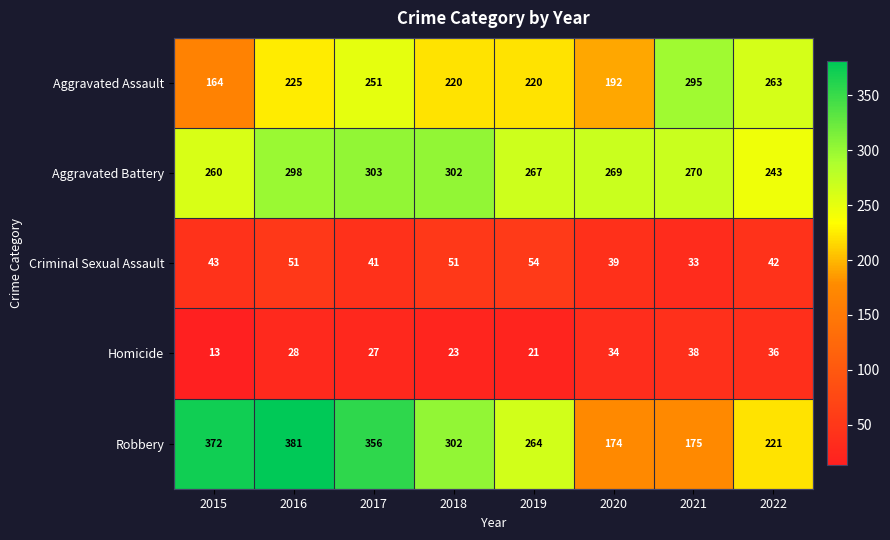

What is the minimum value for Aggravated Assault?

164